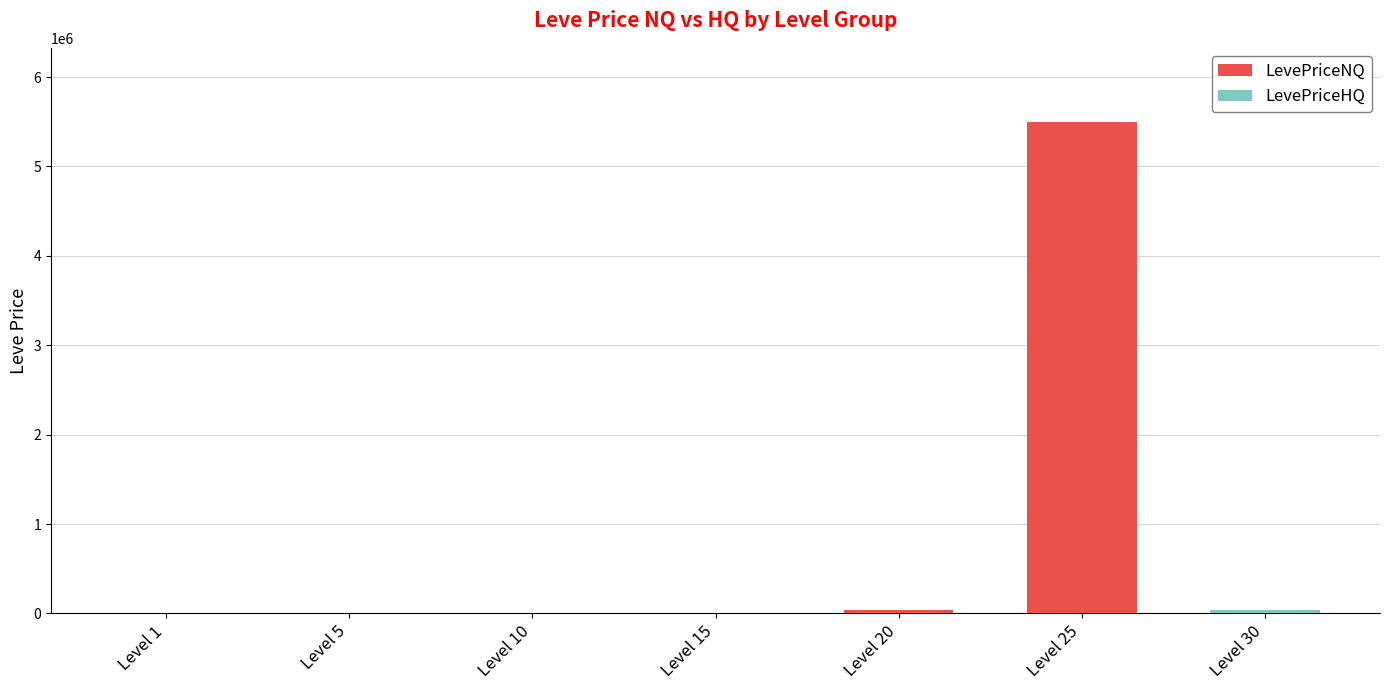

How many categories are shown in the chart?

7